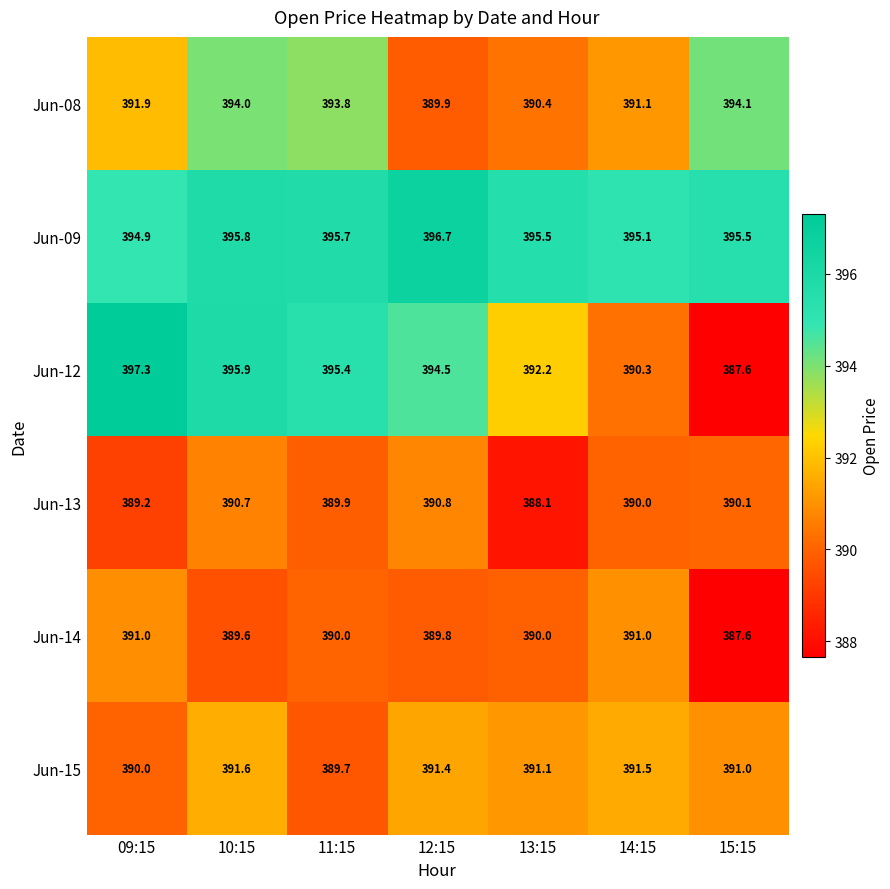

Which series has the widest spread of values?

Jun-12